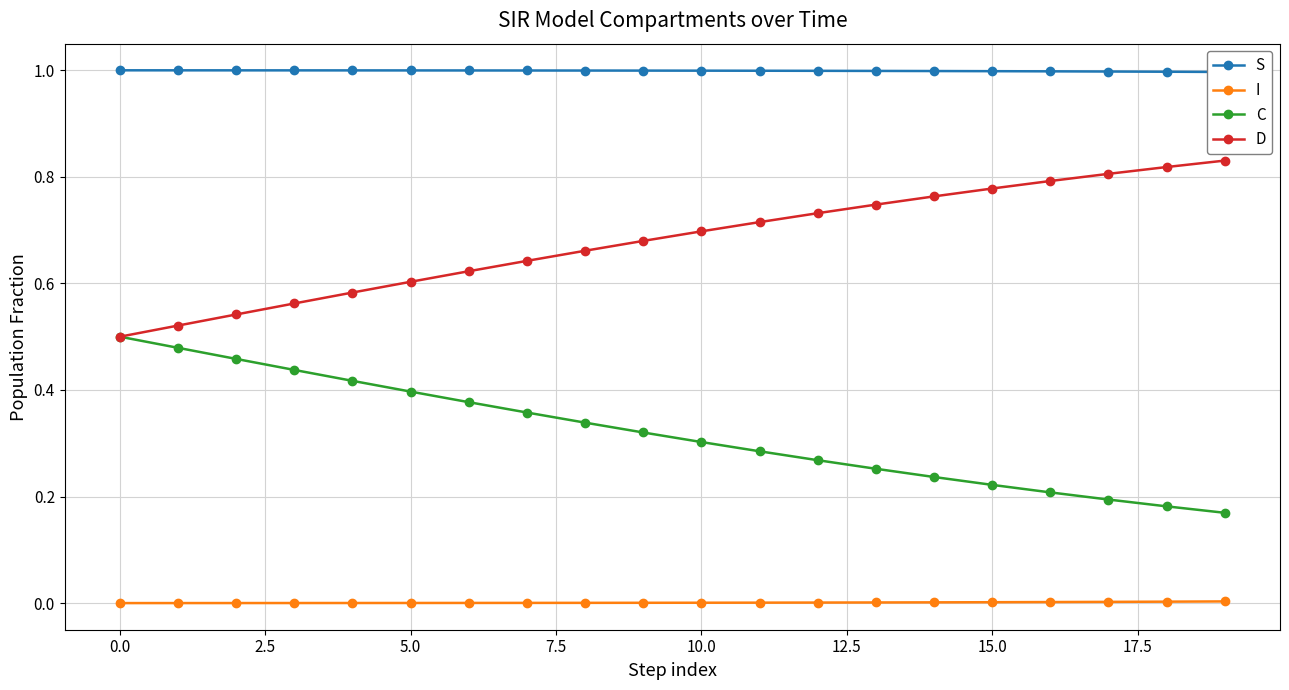

True or false: C and I intersect in this chart.

False